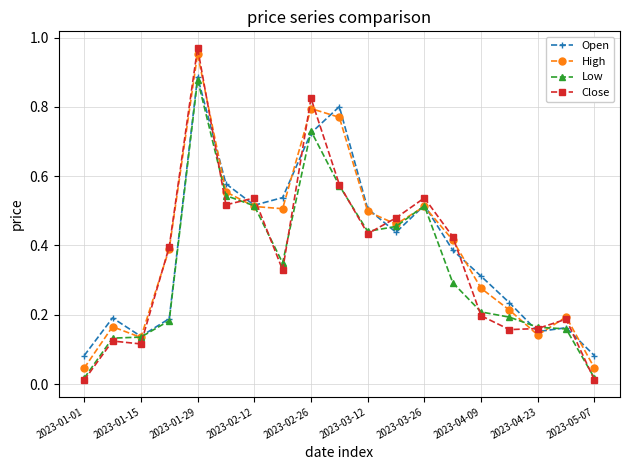

True or false: High has more than 1 points higher than both neighbors.

True